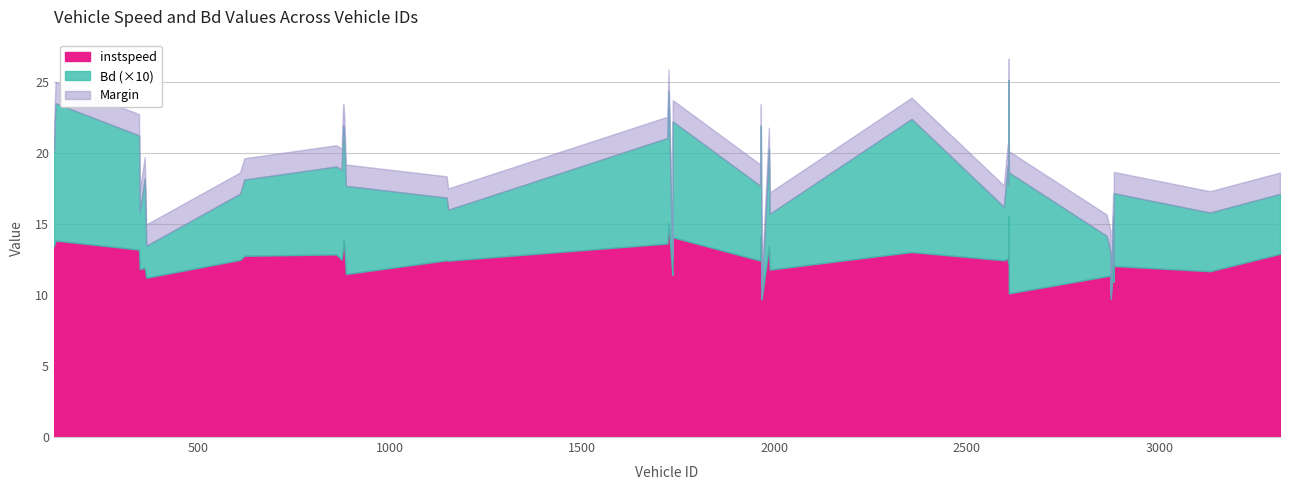

At how many categories does at least one series exceed 10?

38